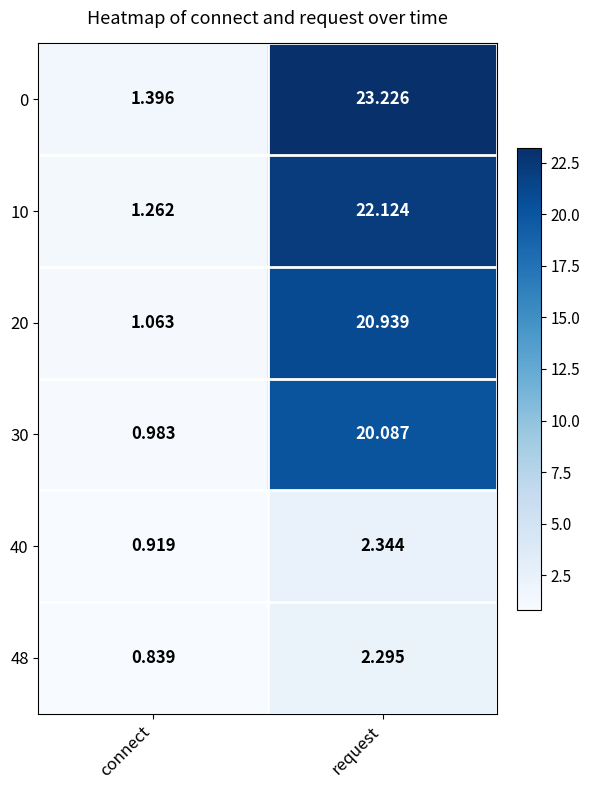

Which label corresponds to the smallest value in the chart?

connect